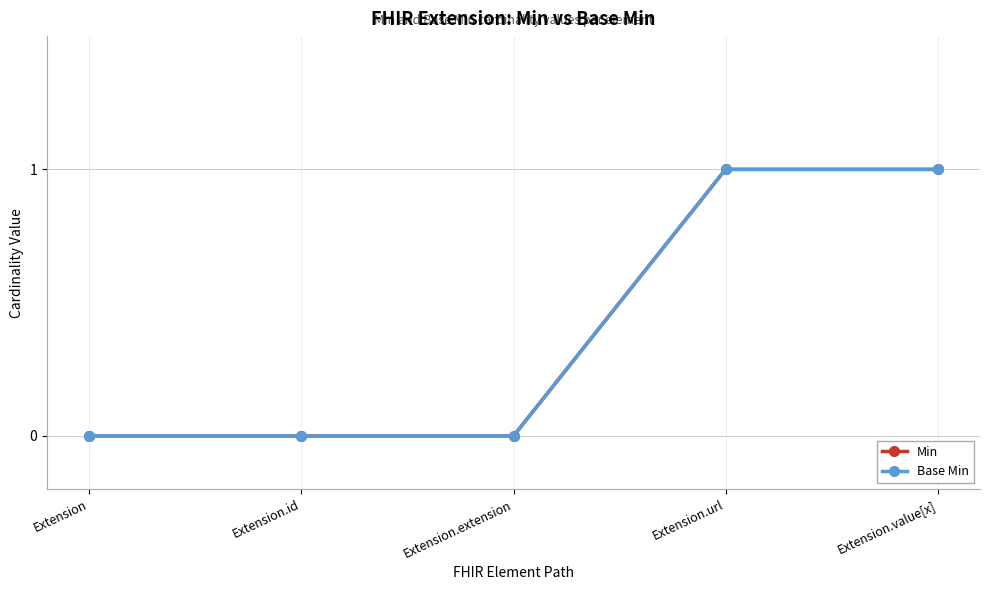

Is this an area chart (filled region under the line)?

No